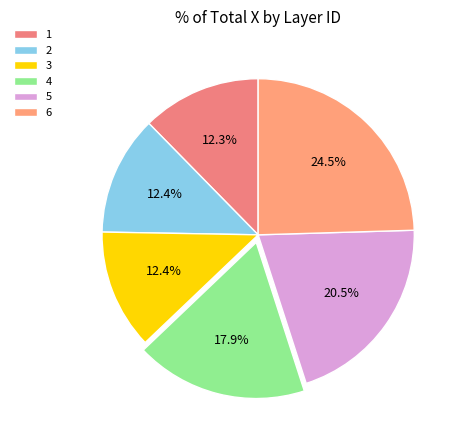

Count the number of slices in the pie.

6